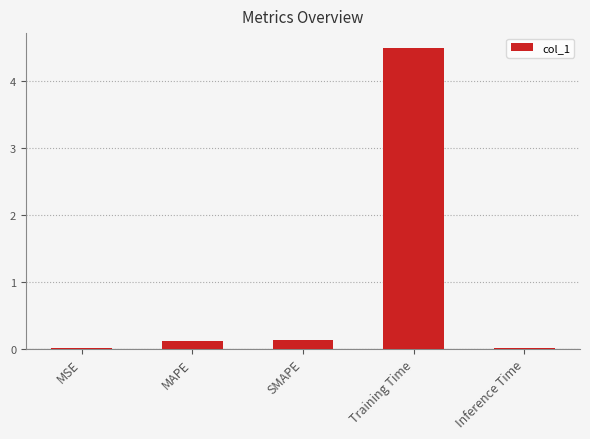

Which has a higher value, MSE or SMAPE?

SMAPE